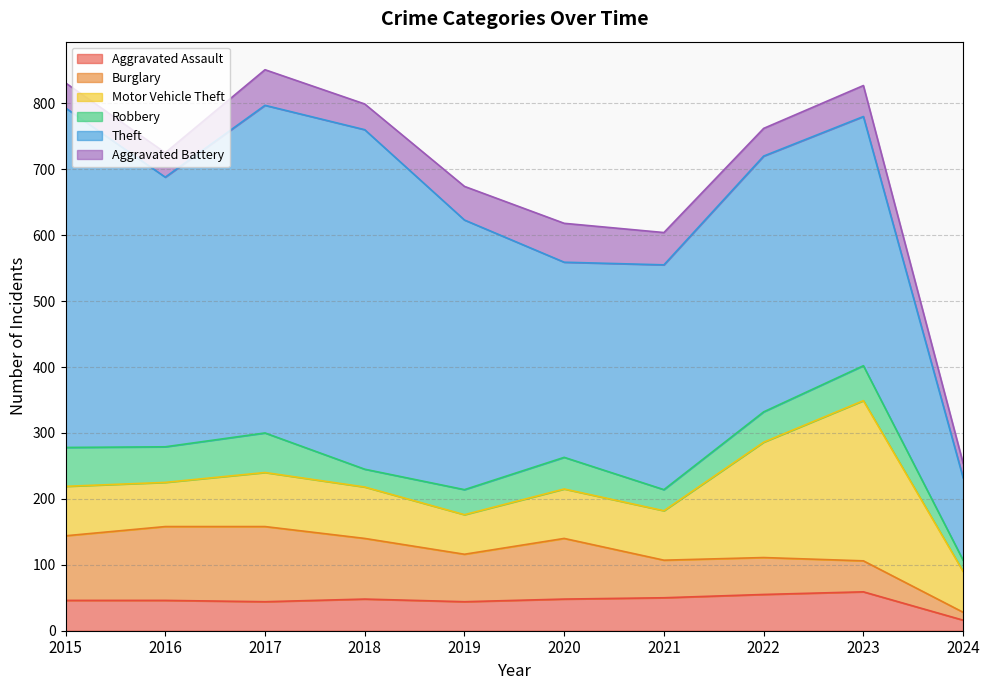

At which label does Burglary reach its peak?

2017